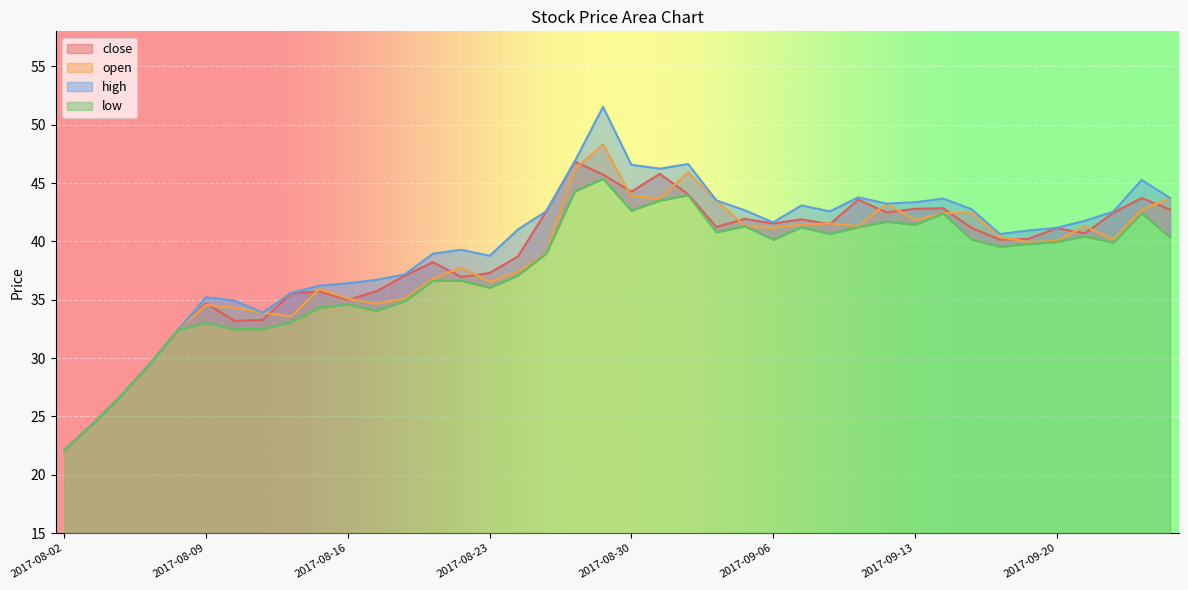

At which category is the sum across all series the highest?

2017-08-29